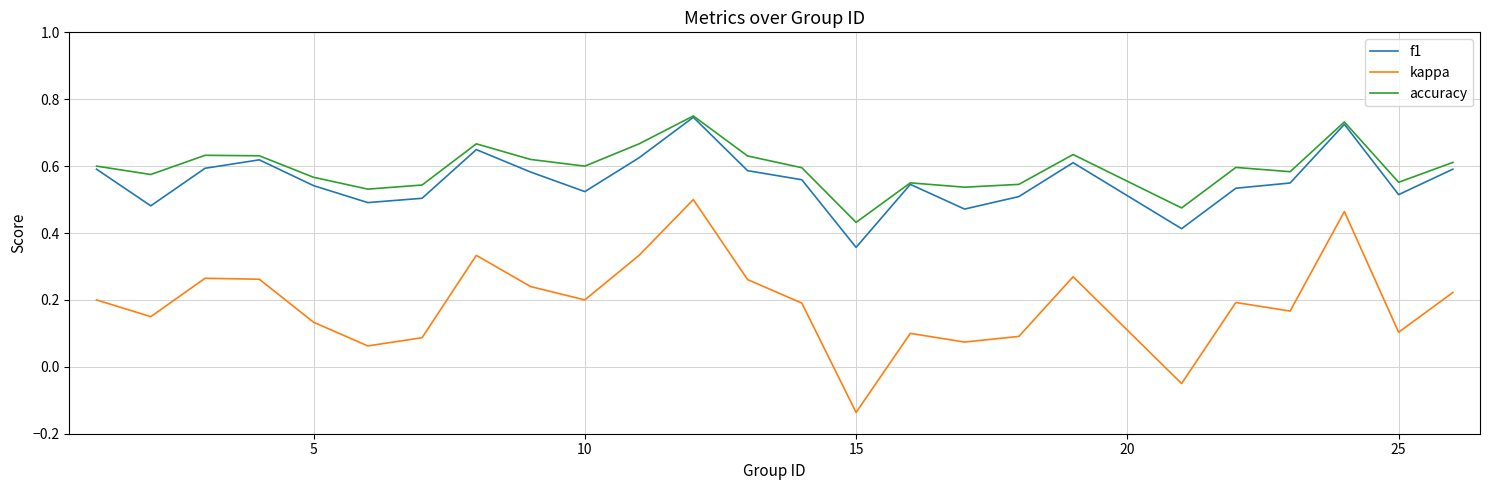

Which series has the widest spread of values?

kappa